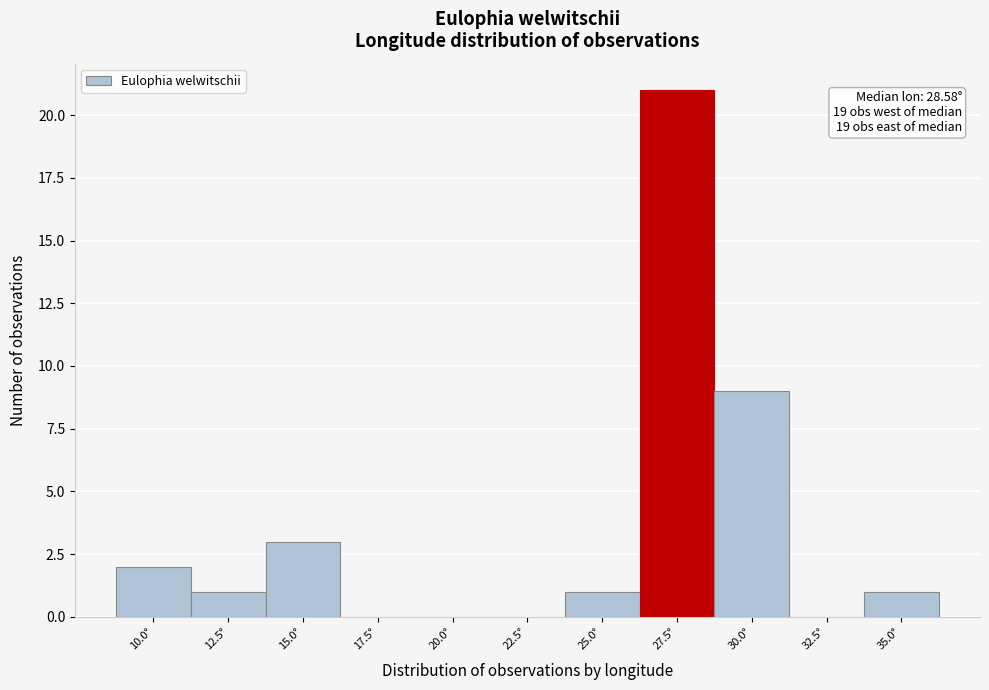

Reading left to right, transcribe all the data shown in this chart.

10.0°=2	12.5°=1	15.0°=3	17.5°=0	20.0°=0	22.5°=0	25.0°=1	27.5°=21	30.0°=9	32.5°=0	35.0°=1